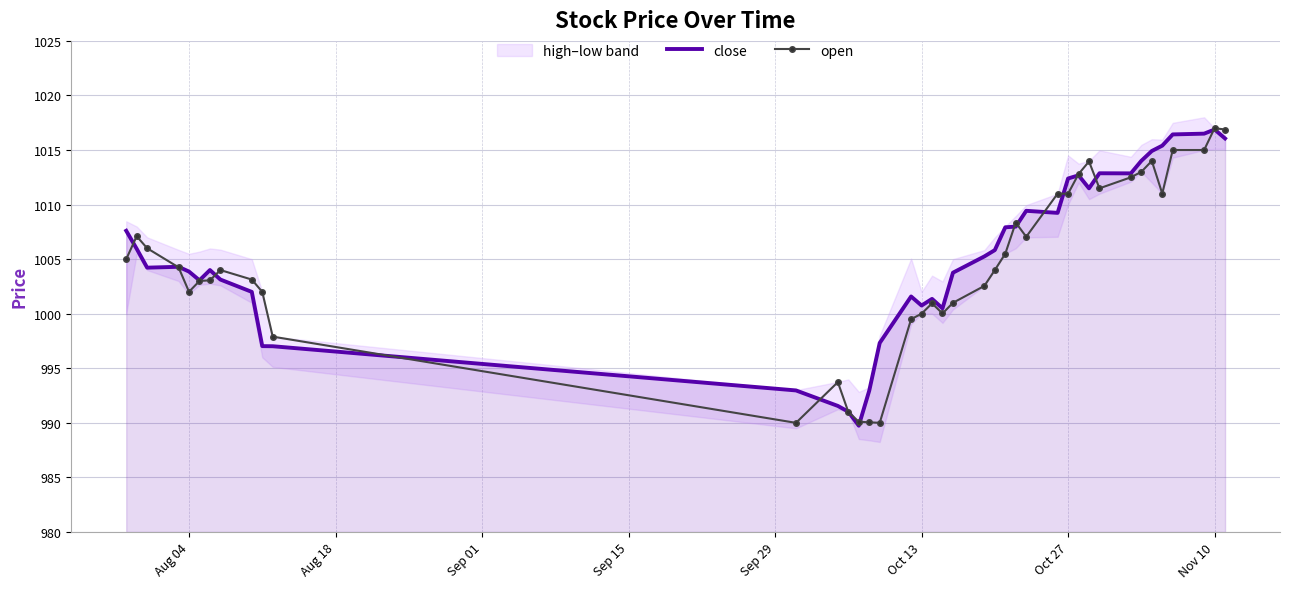

Reading right to left, extract all data points from this chart.

close: 1016.1	1016.9	1016.5	1016.4	1015.4	1014.9	1014.0	1012.9	1012.9	1011.5	1012.7	1012.4	1009.2	1009.4	1008.0	1007.9	1005.8	1005.2	1003.8	1000.5	1001.4	1000.8	1001.6	997.3	993.0	989.7	991.0	991.5	993.0	997.0	997.0	1002.0	1003.1	1004.0	1003.1	1003.9	1004.3	1004.2	1006.0	1007.6
open: 1016.9	1017.0	1015.0	1015.0	1011.0	1014.0	1013.0	1012.5	1011.5	1014.0	1012.8	1011.0	1011.0	1007.0	1008.4	1005.5	1004.0	1002.5	1001.0	1000.0	1001.0	1000.0	999.5	990.0	990.0	990.1	991.0	993.7	990.0	997.9	1002.0	1003.1	1004.0	1003.1	1003.0	1002.0	1004.2	1006.0	1007.1	1005.0